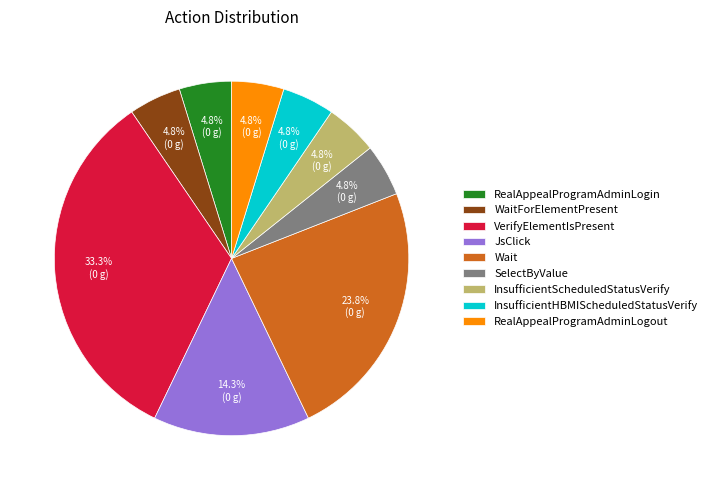

What portion of the pie excludes InsufficientScheduledStatusVerify?

95.2%